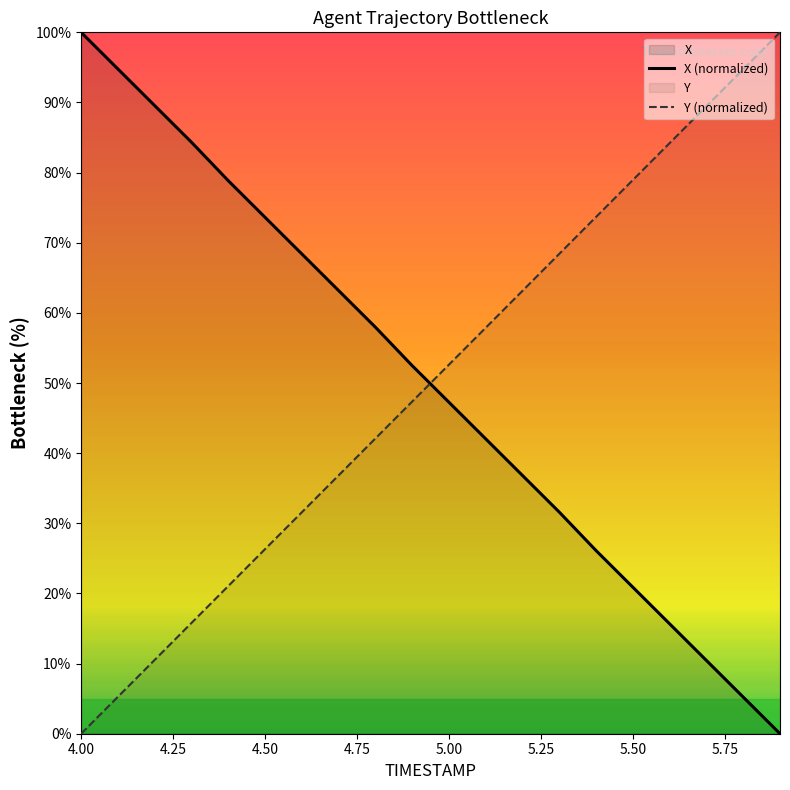

What is the maximum value for X (normalized)?

100.0